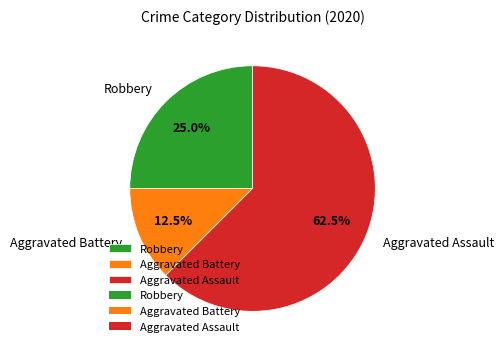

What is the ratio of the value at Aggravated Battery to the value at Aggravated Assault?

0.2